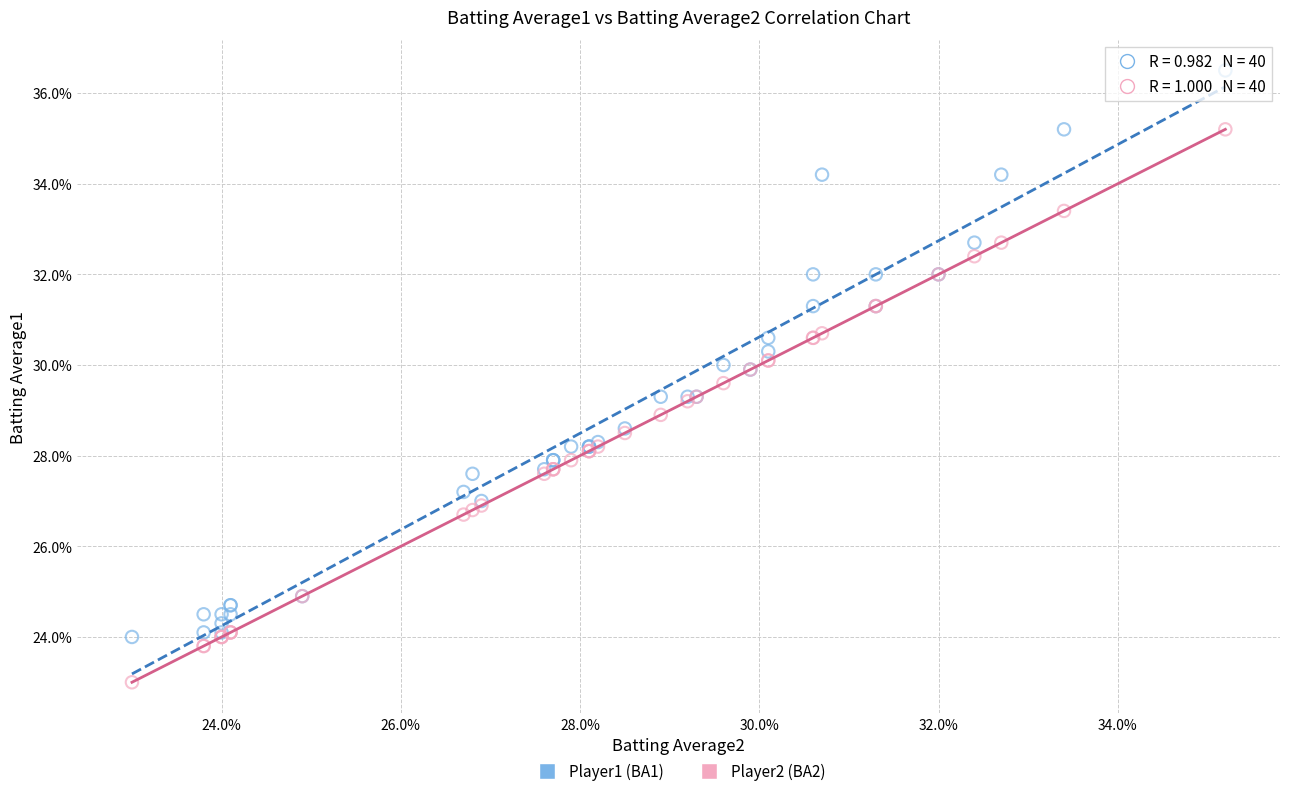

Which series has the widest spread of Y values?

Player1 (BA1)